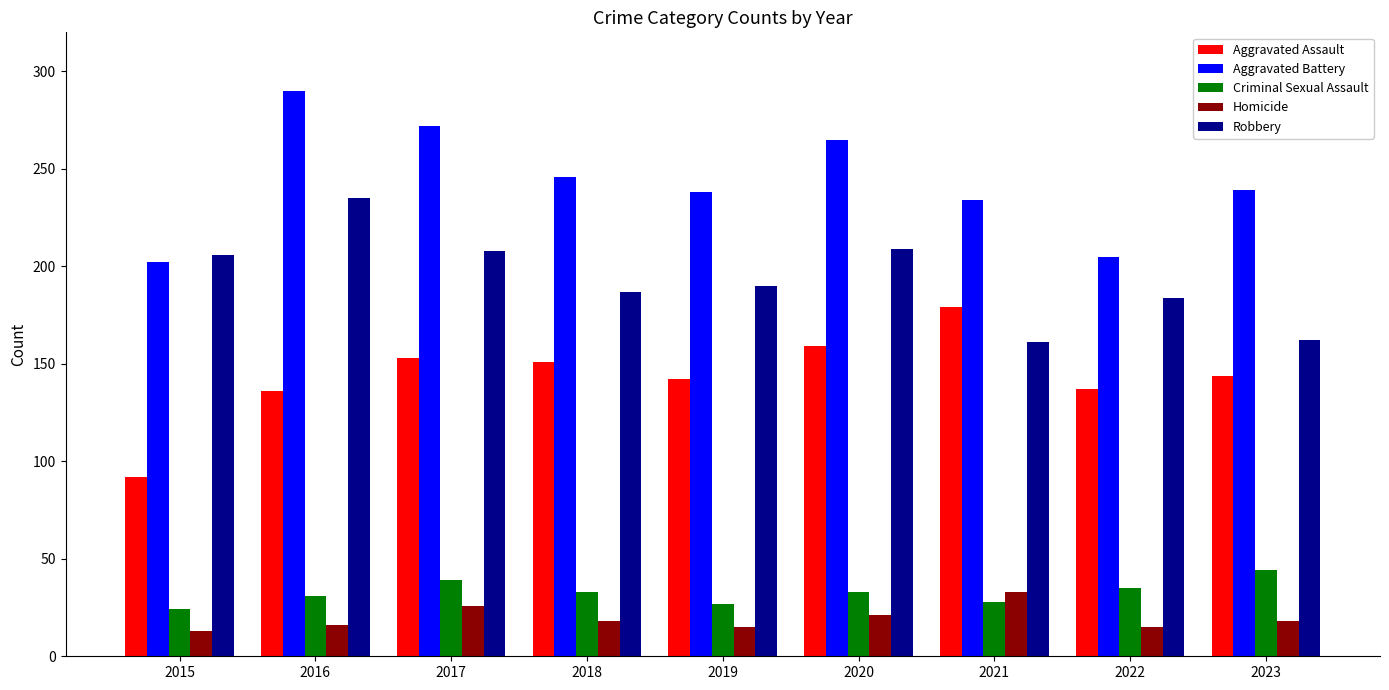

The value of Criminal Sexual Assault at 2019 is 7. True or false?

False